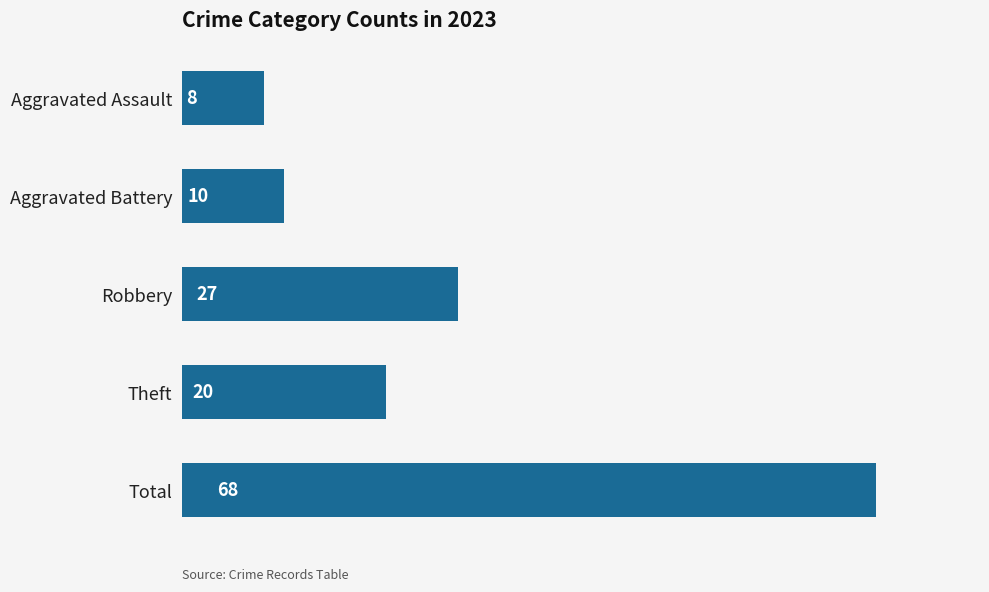

Which has a higher value, Total or Aggravated Assault?

Total